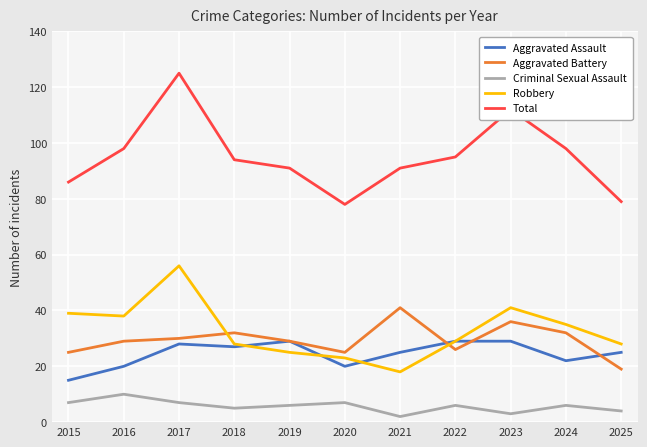

Rank the series at 2017 from highest to lowest value.

Total, Robbery, Aggravated Battery, Aggravated Assault, Criminal Sexual Assault